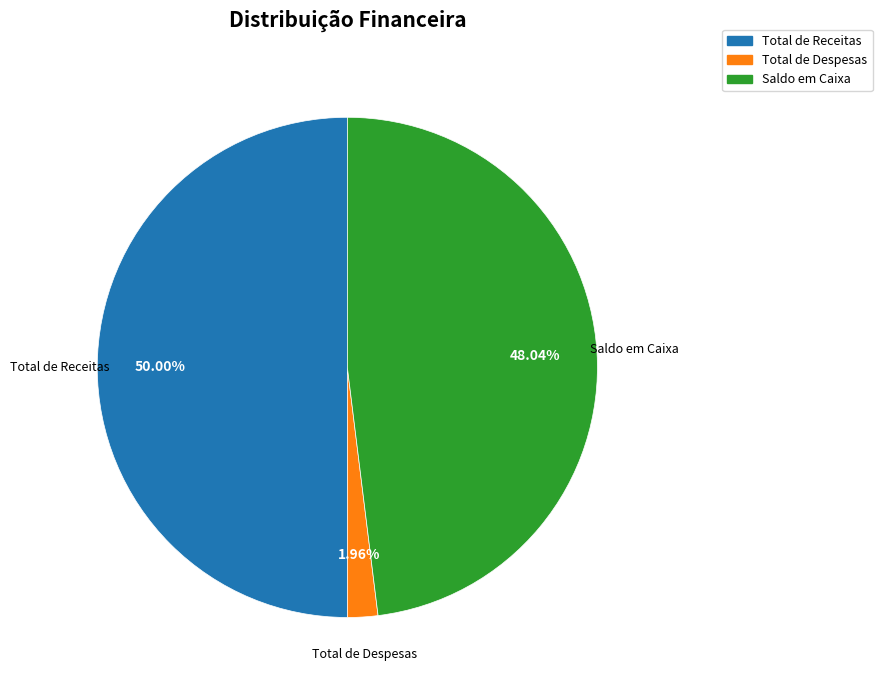

To the nearest percent, what is the difference between the Total de Despesas and Total de Receitas slice percentages?

48%